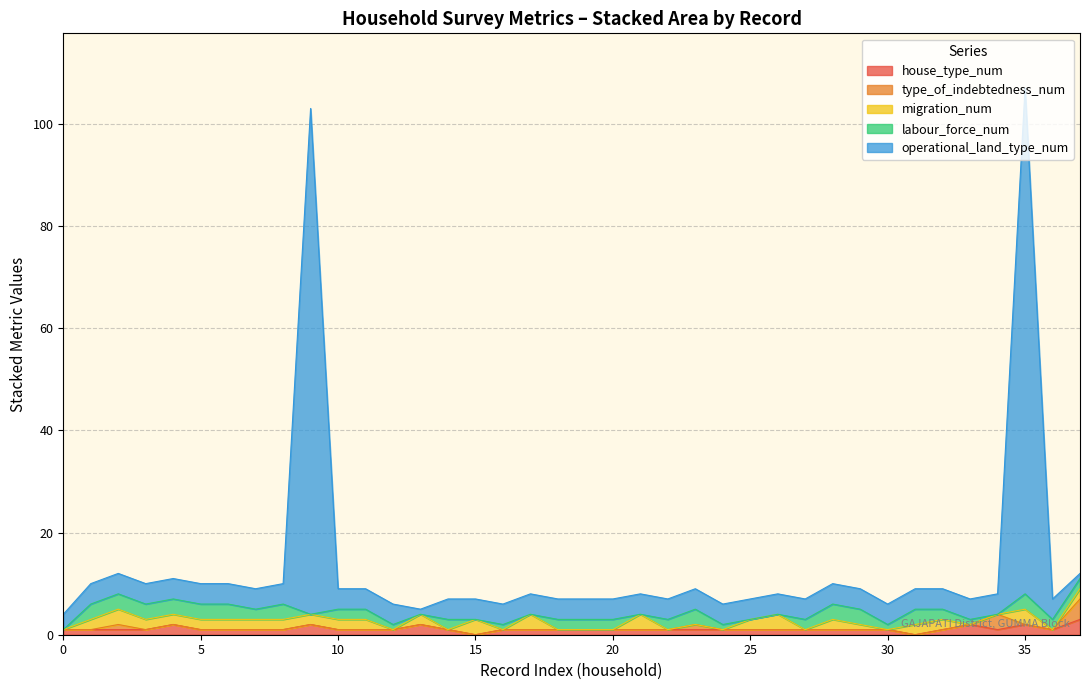

Reading right to left, list all the values displayed in this chart.

house_type_num: own_land=0=3	own_land=0=1	own_land=1=2	own_land=1=1	own_land=1=2	own_land=1=1	own_land=0=0	own_land=1=1	own_land=1=1	own_land=1=1	own_land=1=1	own_land=1=1	own_land=1=1	own_land=0=1	own_land=0=1	own_land=1=1	own_land=99=1	own_land=1=1	own_land=1=1	own_land=1=1	own_land=0=1	own_land=1=1	own_land=1=0	own_land=0=1	own_land=1=2	own_land=0=1	own_land=1=1	own_land=1=1	own_land=1=2	own_land=1=1	own_land=1=1	own_land=99=1	own_land=1=1	own_land=1=2	own_land=1=1	own_land=1=1	own_land=1=1	own_land=1=1
type_of_indebtedness_num: own_land=0=4	own_land=0=0	own_land=1=0	own_land=1=3	own_land=1=0	own_land=1=0	own_land=0=0	own_land=1=0	own_land=1=0	own_land=1=0	own_land=1=0	own_land=1=0	own_land=1=0	own_land=0=0	own_land=0=1	own_land=1=0	own_land=99=0	own_land=1=0	own_land=1=0	own_land=1=0	own_land=0=0	own_land=1=0	own_land=1=0	own_land=0=0	own_land=1=0	own_land=0=0	own_land=1=0	own_land=1=0	own_land=1=0	own_land=1=0	own_land=1=0	own_land=99=0	own_land=1=0	own_land=1=0	own_land=1=0	own_land=1=1	own_land=1=0	own_land=1=0
migration_num: own_land=0=2	own_land=0=0	own_land=1=3	own_land=1=0	own_land=1=0	own_land=1=2	own_land=0=2	own_land=1=0	own_land=1=1	own_land=1=2	own_land=1=0	own_land=1=3	own_land=1=2	own_land=0=0	own_land=0=0	own_land=1=0	own_land=99=3	own_land=1=0	own_land=1=0	own_land=1=0	own_land=0=3	own_land=1=0	own_land=1=3	own_land=0=0	own_land=1=2	own_land=0=0	own_land=1=2	own_land=1=2	own_land=1=2	own_land=1=2	own_land=1=2	own_land=99=2	own_land=1=2	own_land=1=2	own_land=1=2	own_land=1=3	own_land=1=2	own_land=1=0
labour_force_num: own_land=0=2	own_land=0=2	own_land=1=3	own_land=1=0	own_land=1=1	own_land=1=2	own_land=0=3	own_land=1=1	own_land=1=3	own_land=1=3	own_land=1=2	own_land=1=0	own_land=1=0	own_land=0=1	own_land=0=3	own_land=1=2	own_land=99=0	own_land=1=2	own_land=1=2	own_land=1=2	own_land=0=0	own_land=1=1	own_land=1=0	own_land=0=2	own_land=1=0	own_land=0=1	own_land=1=2	own_land=1=2	own_land=1=0	own_land=1=3	own_land=1=2	own_land=99=3	own_land=1=3	own_land=1=3	own_land=1=3	own_land=1=3	own_land=1=3	own_land=1=0
operational_land_type_num: own_land=0=1	own_land=0=4	own_land=1=99	own_land=1=4	own_land=1=4	own_land=1=4	own_land=0=4	own_land=1=4	own_land=1=4	own_land=1=4	own_land=1=4	own_land=1=4	own_land=1=4	own_land=0=4	own_land=0=4	own_land=1=4	own_land=99=4	own_land=1=4	own_land=1=4	own_land=1=4	own_land=0=4	own_land=1=4	own_land=1=4	own_land=0=4	own_land=1=1	own_land=0=4	own_land=1=4	own_land=1=4	own_land=1=99	own_land=1=4	own_land=1=4	own_land=99=4	own_land=1=4	own_land=1=4	own_land=1=4	own_land=1=4	own_land=1=4	own_land=1=3